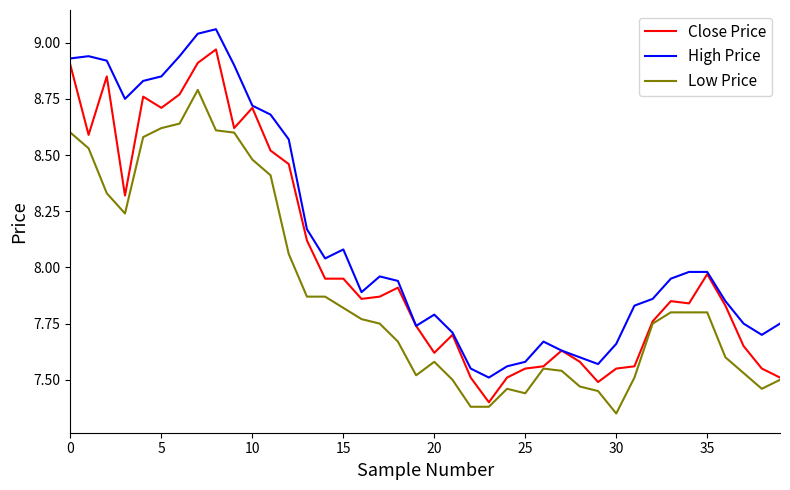

What is the sum of all High Price values?

325.4